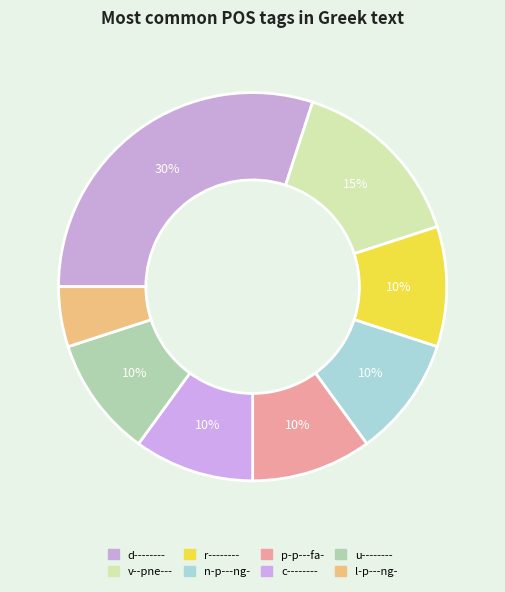

How many segments does this pie chart have?

8